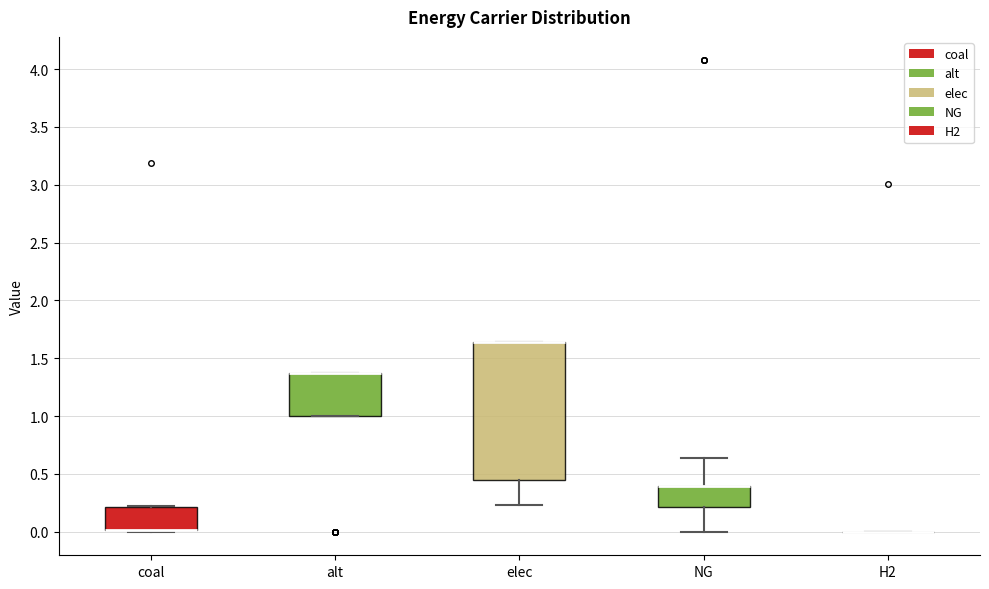

Reading left to right, transcribe this box plot: for each box, give where its median line is, the range the box spans, and where its two whiskers end, as read against the y-axis. The values are not printed on the chart, so give them approximately, as read against the axis.

coal: median 0.00 (drawn on the box's lower edge), box 0.00 to 0.20, whiskers 0.00 (just below the box's lower edge) to 0.20
alt: median 1.35 (drawn on the box's upper edge), box 1.00 to 1.35, whiskers 1.00 to 1.35
elec: median 1.65 (drawn on the box's upper edge), box 0.45 to 1.65, whiskers 0.25 to 1.65
NG: median 0.40 (drawn on the box's upper edge), box 0.20 to 0.40, whiskers 0.00 to 0.65
H2: box collapsed to a line at 0.00, whiskers 0.00 to 0.00